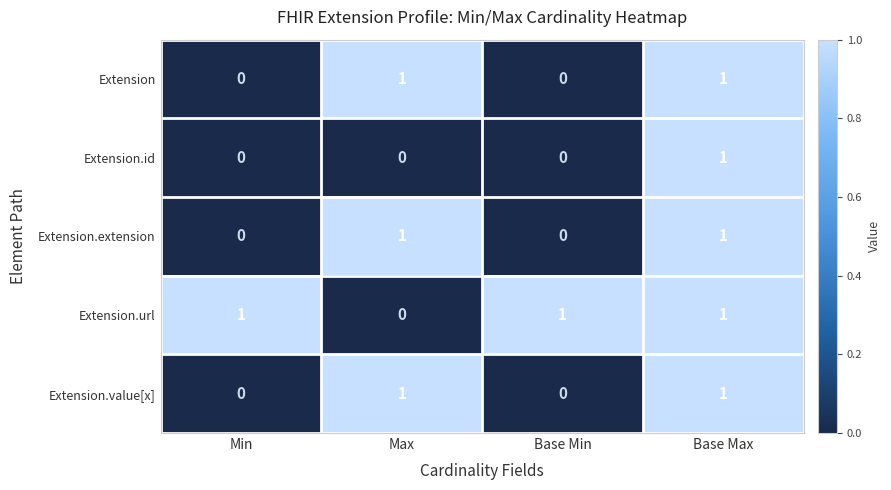

True or false: Extension.url has a value of 1 at Base Max.

True